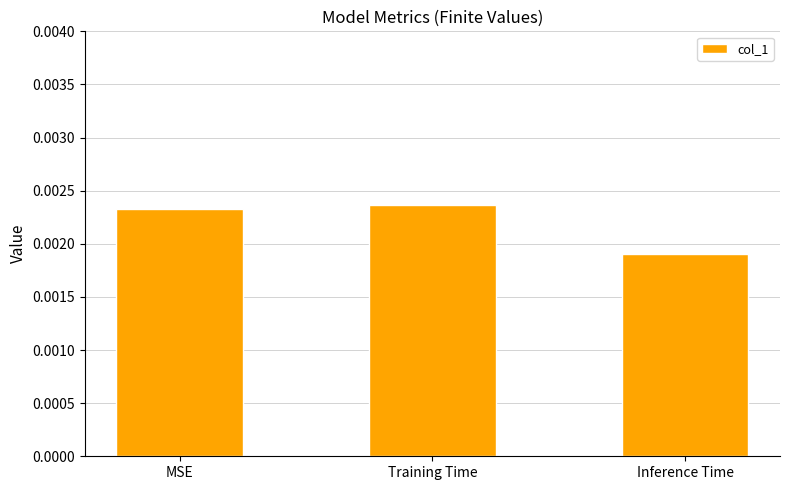

Which category has the highest value across all series?

Training Time